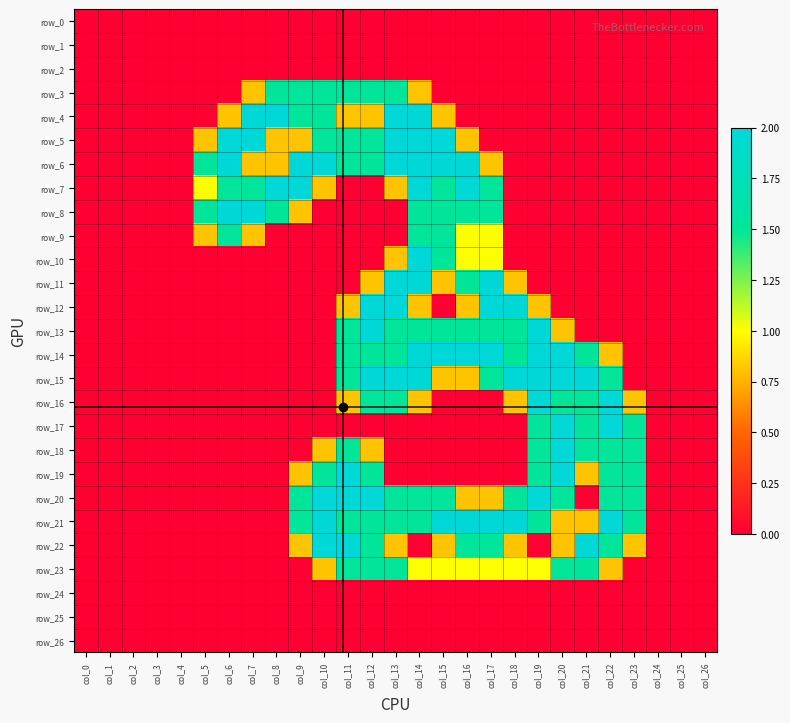

How many values in row_15 are above zero?

12